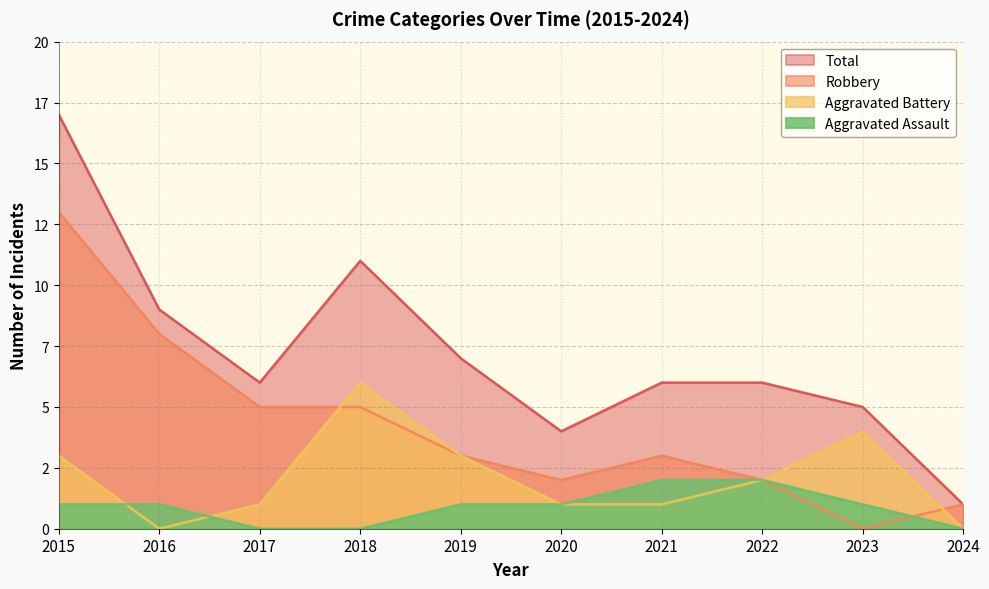

Where is Total nearest to the value 9?

2016